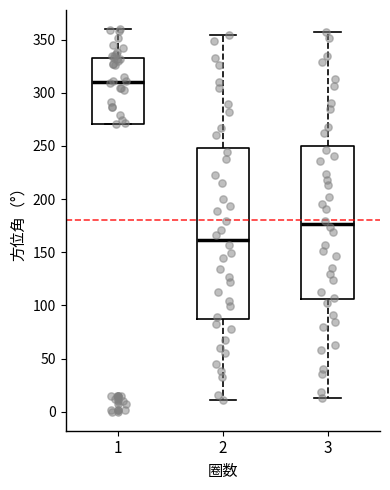

Reading left to right, read every box against the y-axis: the position of its median line, the range the box covers, and the ends of its whiskers. The values are not printed on the chart, so give them approximately, as read against the axis.

1: median 310, box 270 to 335, whiskers 270 to 360
2: median 160, box 85 to 250, whiskers 10 to 355
3: median 175, box 105 to 250, whiskers 15 to 355